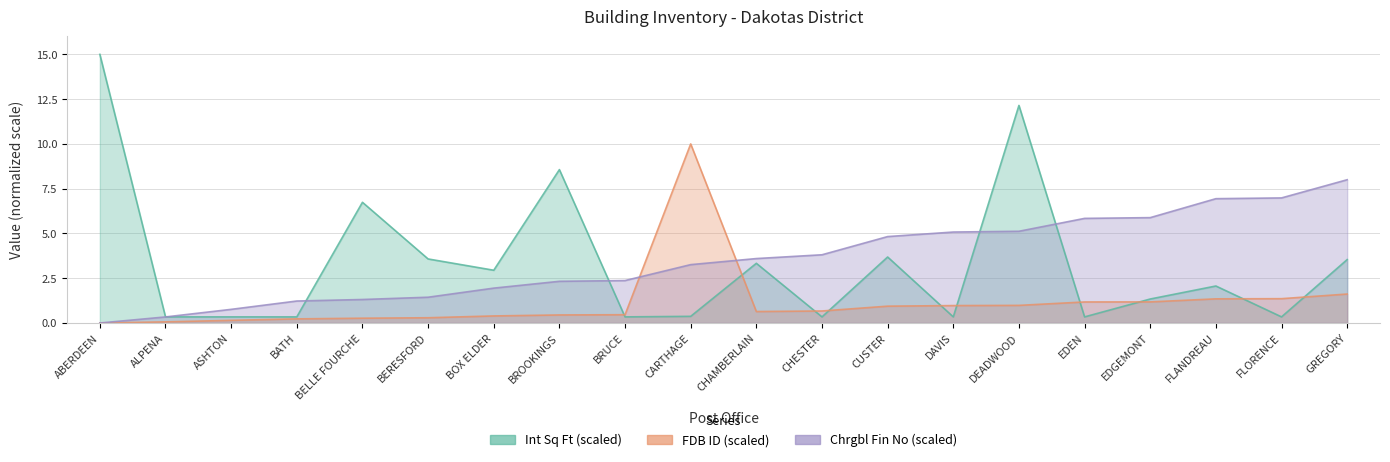

Where is Int Sq Ft nearest to the value 7?

BELLE FOURCHE